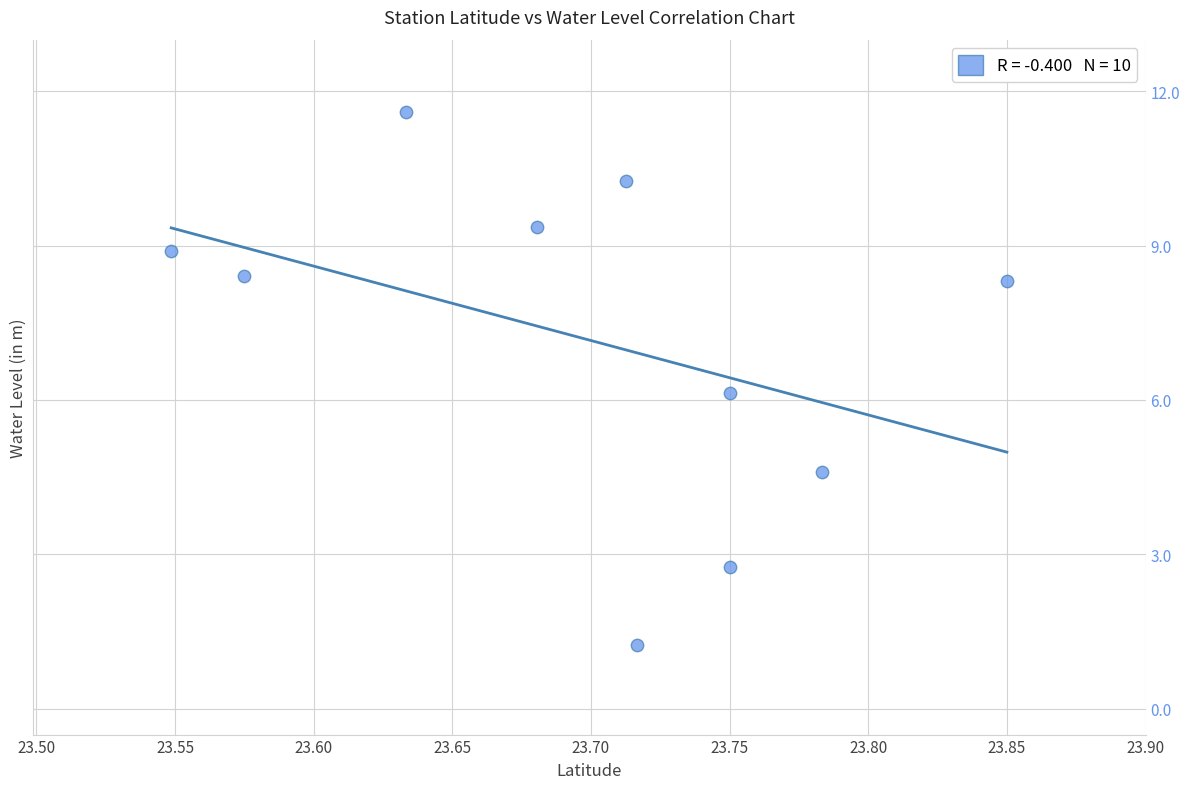

What is the range of X values (max minus min)?

0.3